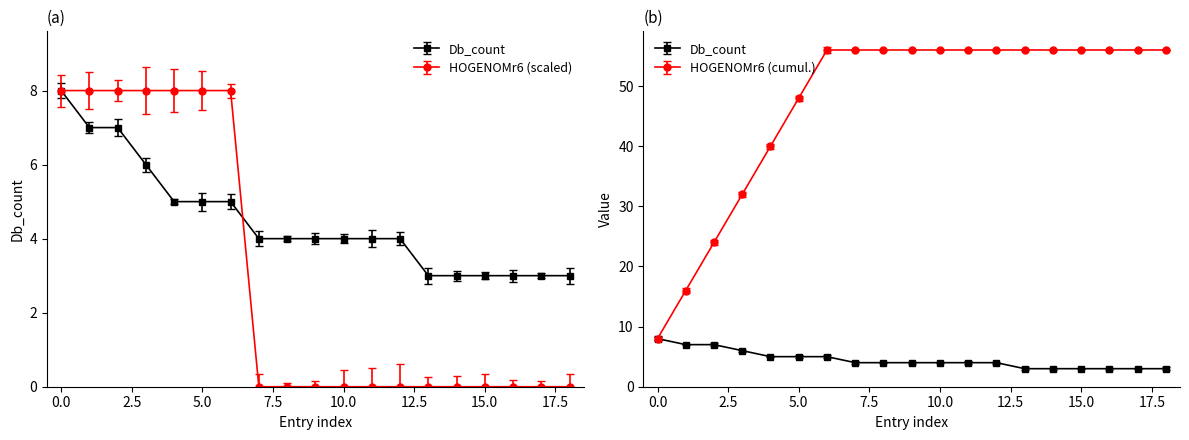

What is the approximate value of HOGENOMr6 at 5.0?

8